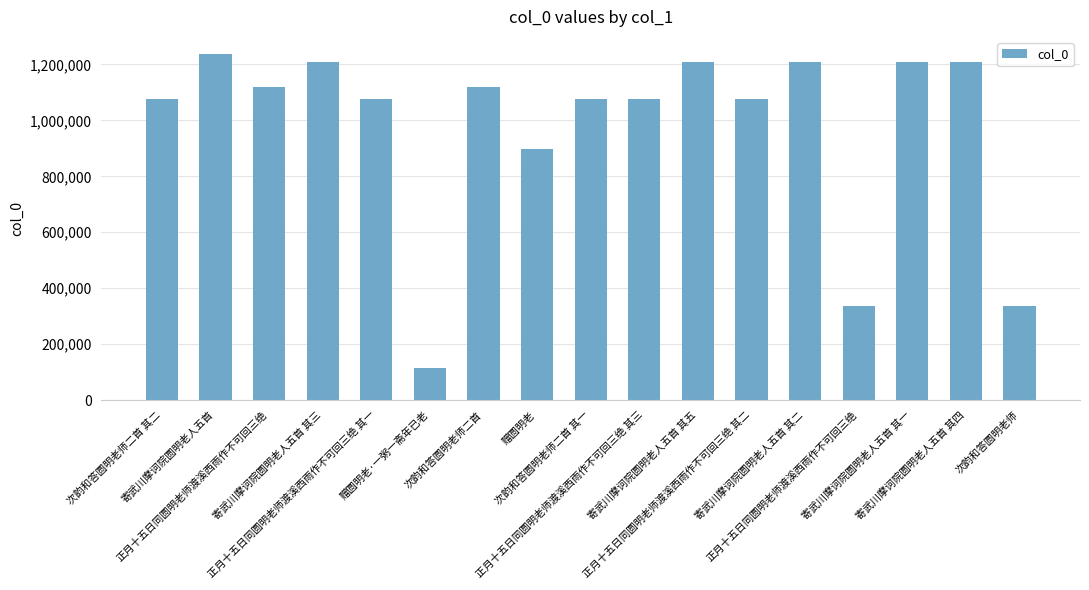

Reading left to right, extract all data points from this chart.

次韵和答圆明老师二首 其二=1075287	寄武川摩诃院圆明老人五首=1236731	正月十五日同圆明老师渡溪西雨作不可回三绝=1120758	寄武川摩诃院圆明老人五首 其三=1209715	正月十五日同圆明老师渡溪西雨作不可回三绝 其一=1075283	赠圆明老·一粥一斋年已老=116371	次韵和答圆明老师二首=1120678	赠圆明老=896799	次韵和答圆明老师二首 其一=1075286	正月十五日同圆明老师渡溪西雨作不可回三绝 其三=1075285	寄武川摩诃院圆明老人五首 其五=1209717	正月十五日同圆明老师渡溪西雨作不可回三绝 其二=1075284	寄武川摩诃院圆明老人五首 其二=1209714	正月十五日同圆明老师渡溪西雨作不可回三绝=336733	寄武川摩诃院圆明老人五首 其一=1209713	寄武川摩诃院圆明老人五首 其四=1209716	次韵和答圆明老师=337401